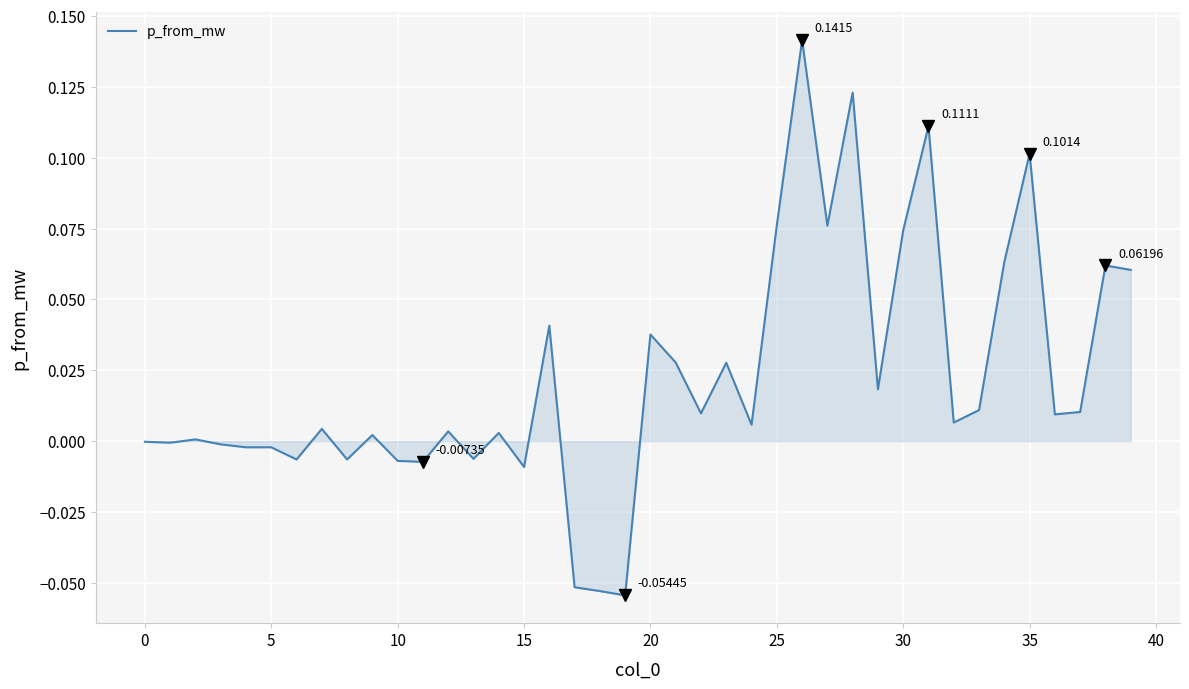

Is this an area chart (filled region under the line)?

Yes